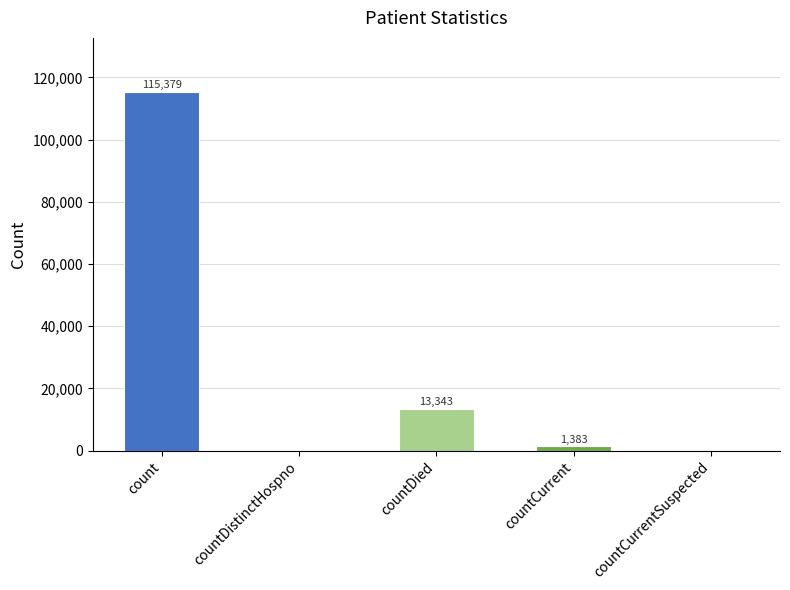

How many series are shown in this chart?

1